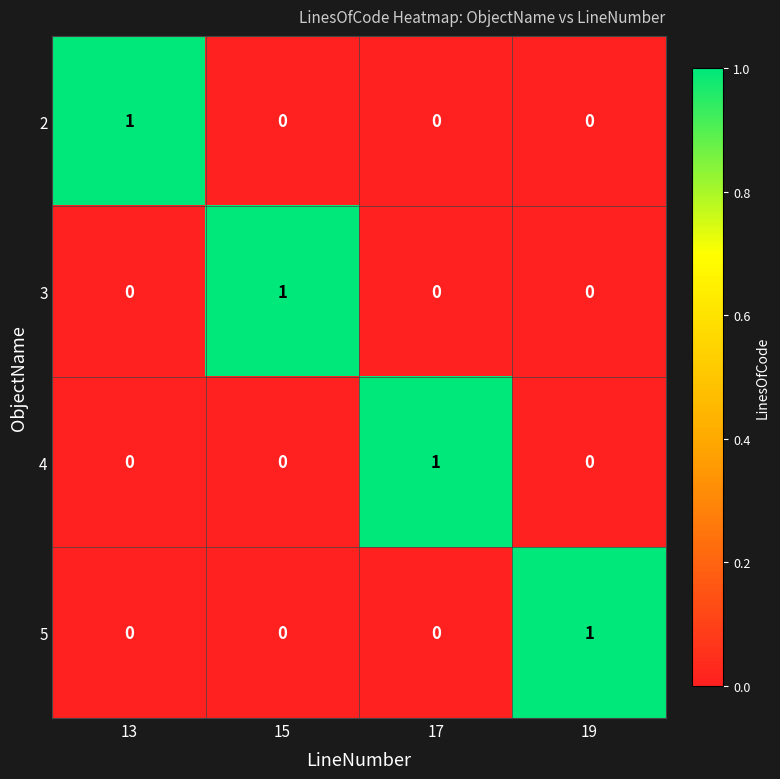

At how many categories does at least one series exceed 0?

4